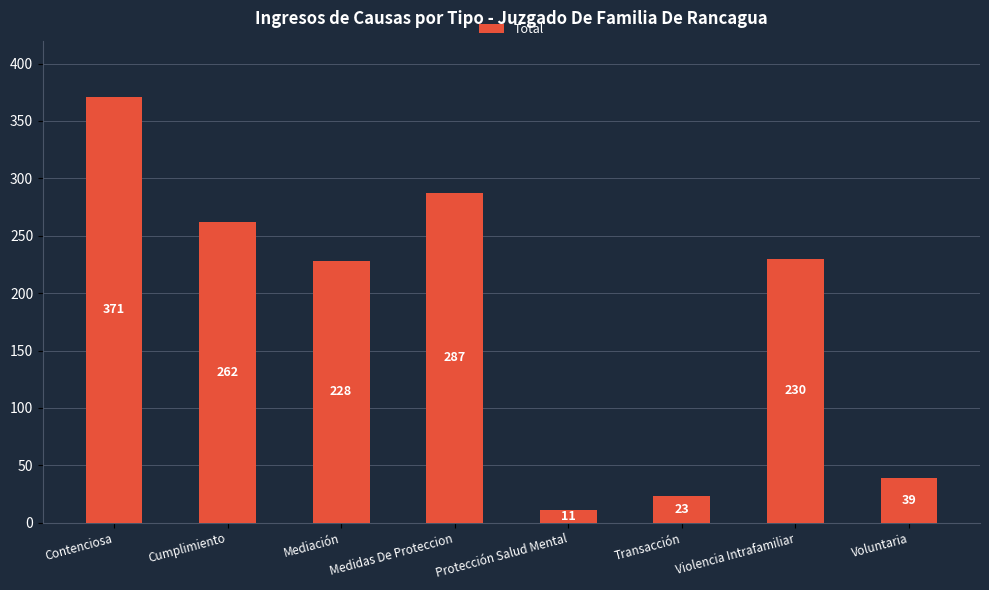

What is the value of the 6th bar from the left?

23